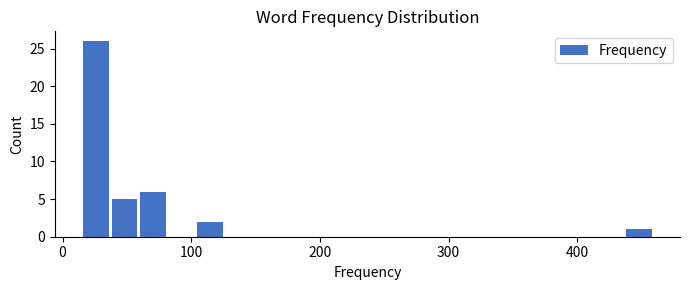

Read against the x-axis, roughly where is the centre of the tallest bar?

30